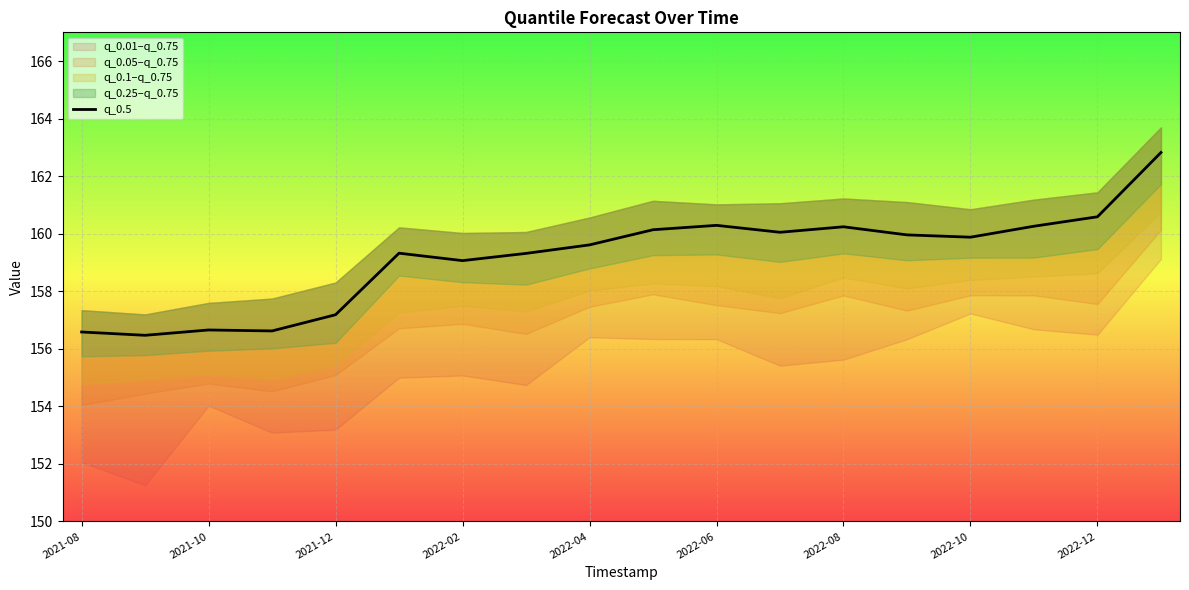

Is it true that q_0.5 equals 276.0 at 2021-12?

False